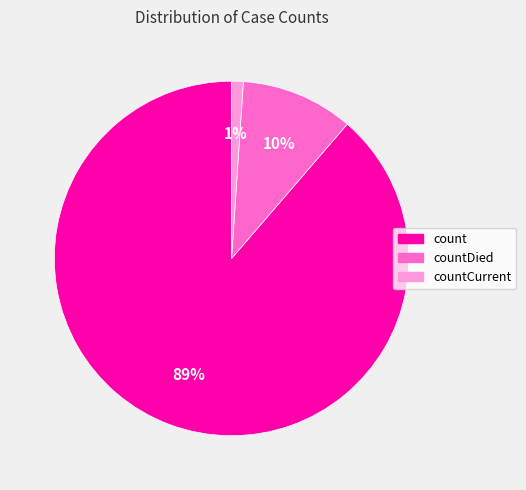

Do count and countCurrent together represent more than half of the pie?

Yes